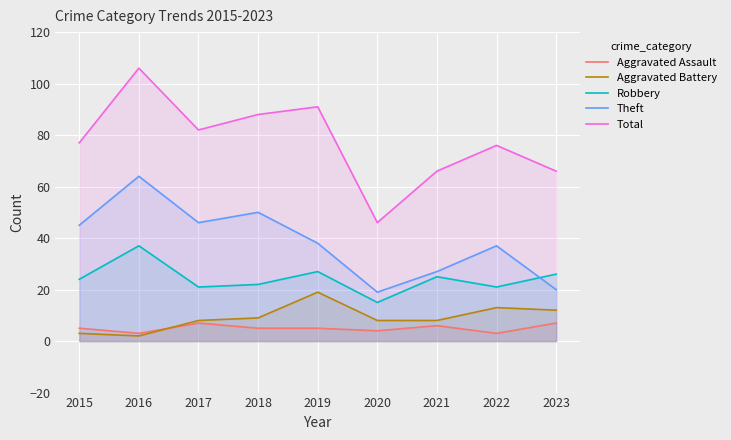

Where does the Aggravated Battery series first go above 8?

2018